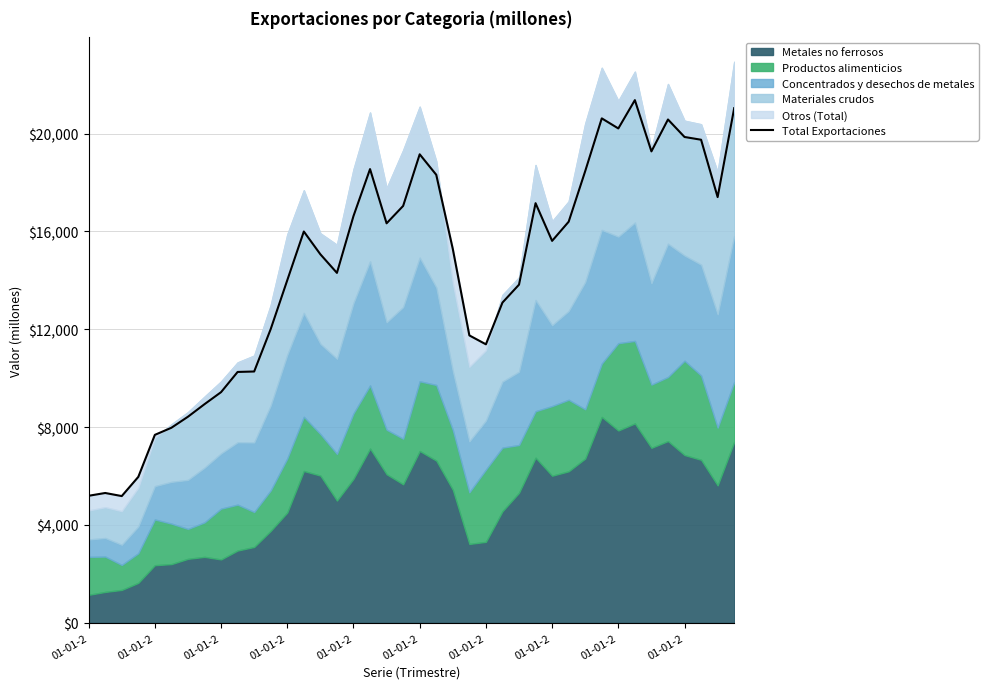

Between 01-01-2 and 30, which is larger?

30